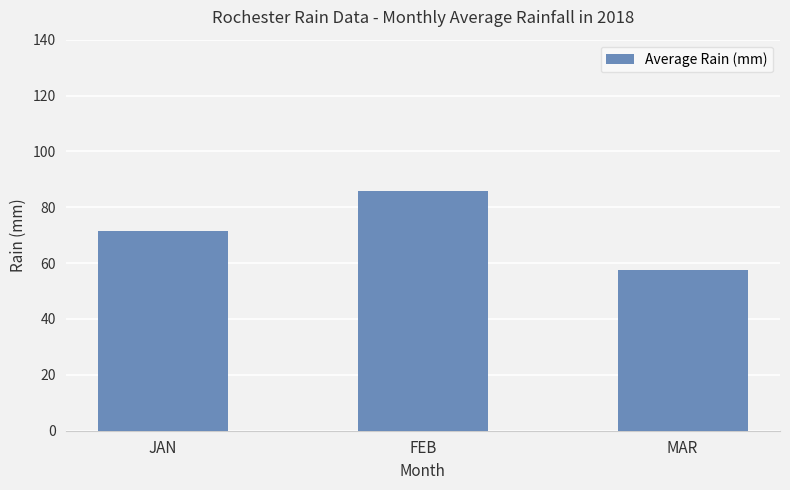

What is the change in value from JAN to MAR?

-14.0